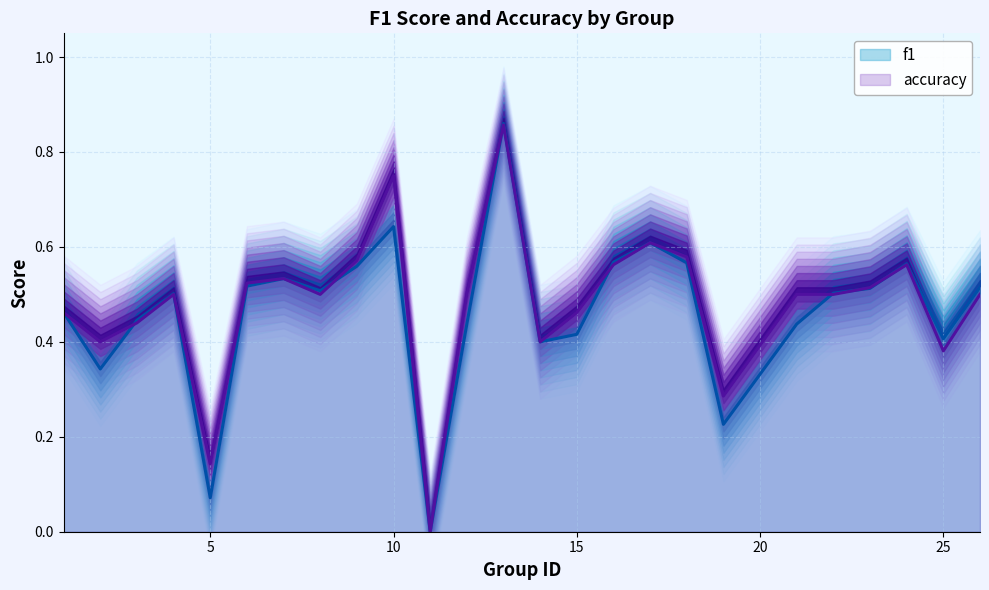

What are all the series names shown in the legend?

f1, accuracy